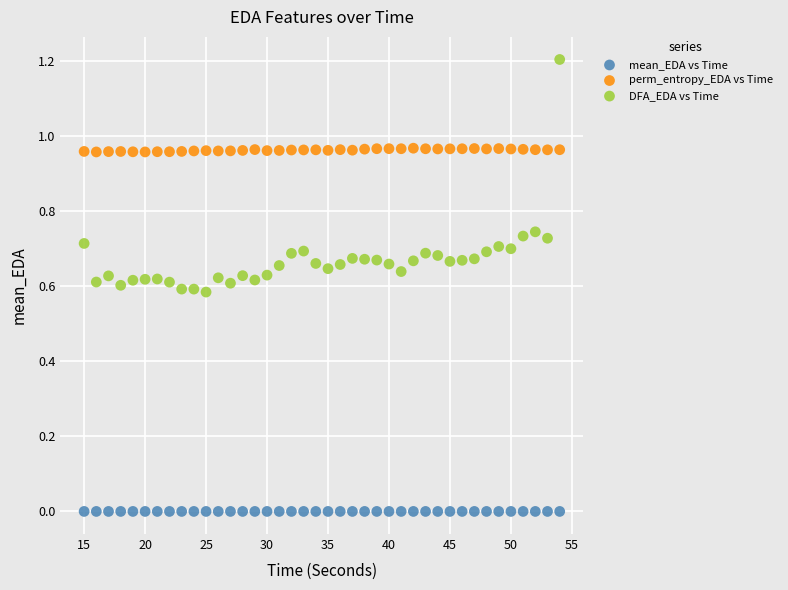

Which series has the largest Y range (max minus min)?

DFA_EDA vs Time